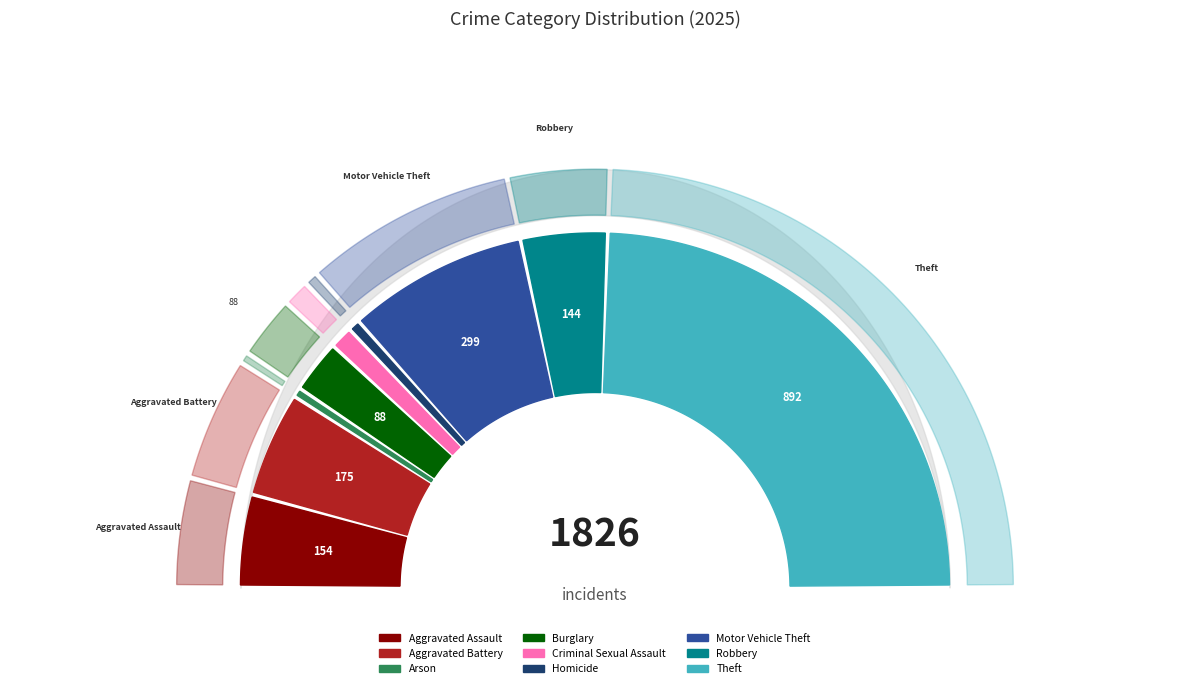

The Motor Vehicle Theft slice represents 10% of the pie. True or false?

False